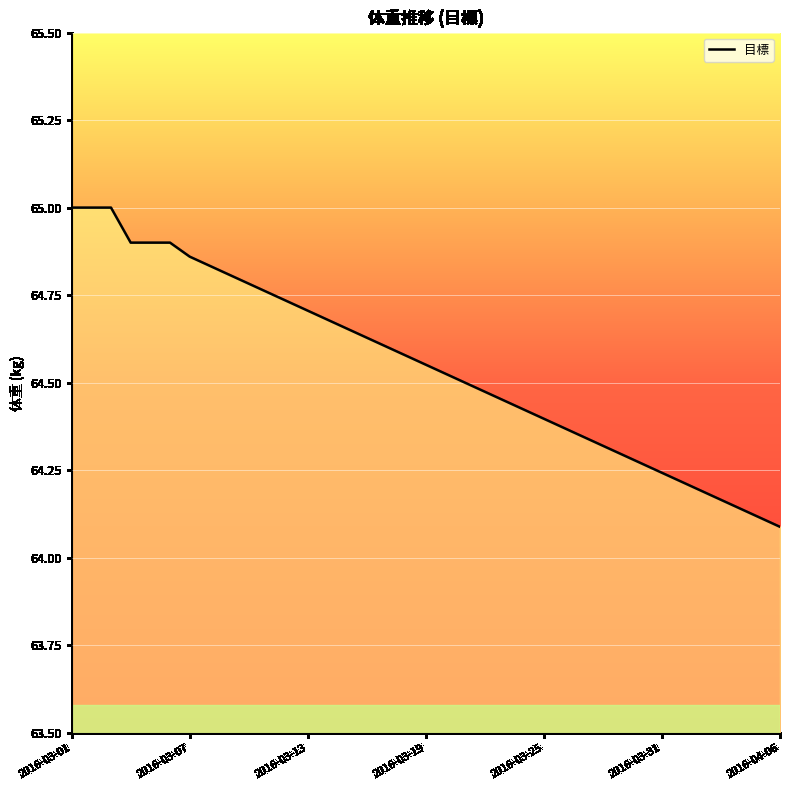

What is the difference between the maximum and minimum values?

0.9